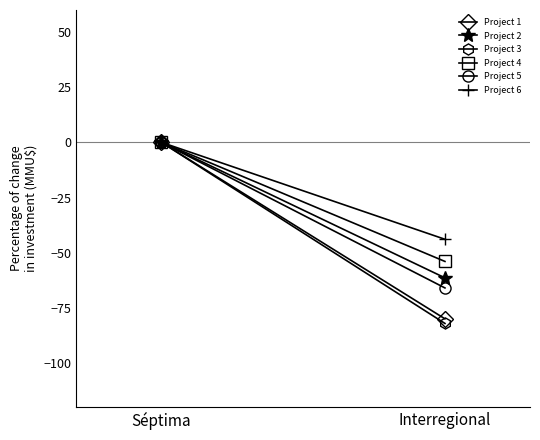

What is the total value across all series at Interregional?

-387.5